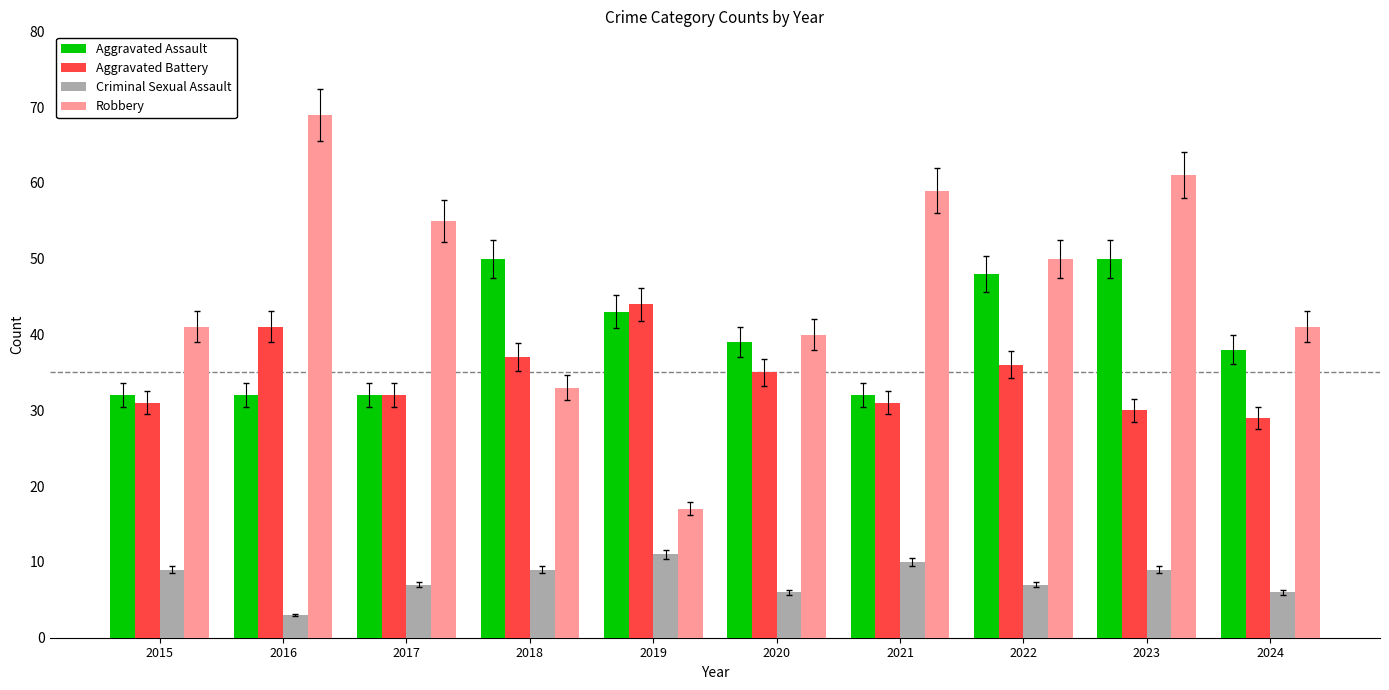

What is the difference between the highest and lowest values at 2022?

43